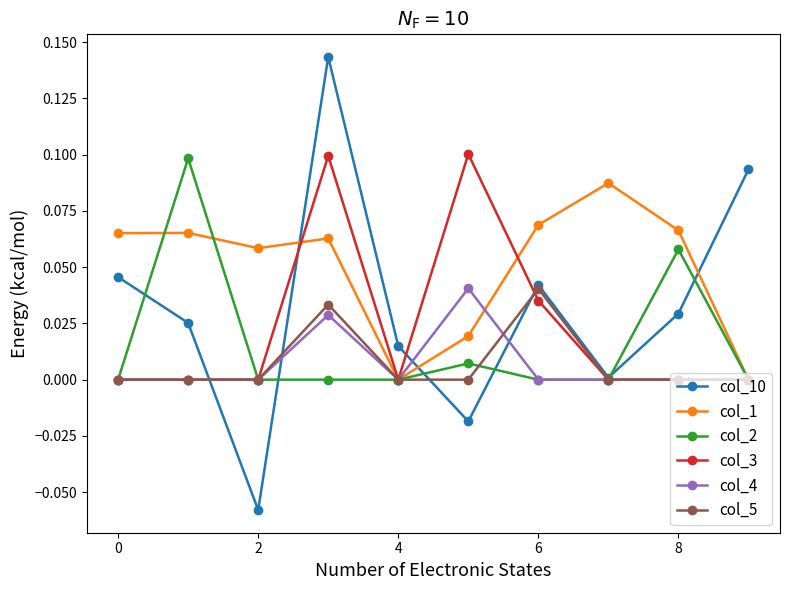

What are all the series names shown in the legend?

col_10, col_1, col_2, col_3, col_4, col_5